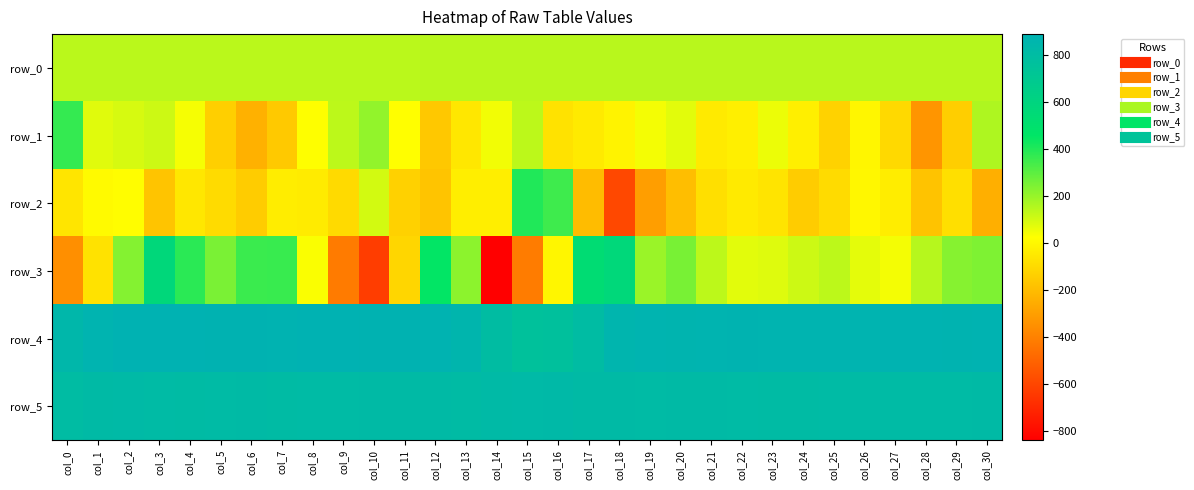

What is the sum of all row_0 values?

4417.9